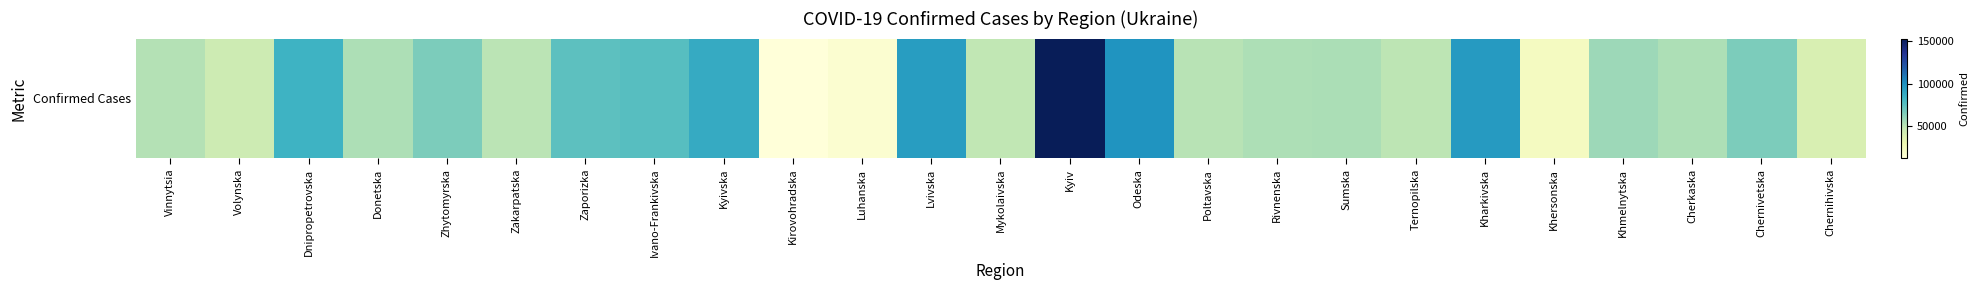

What is the change in value from Sumska to Chernivetska?

+11835